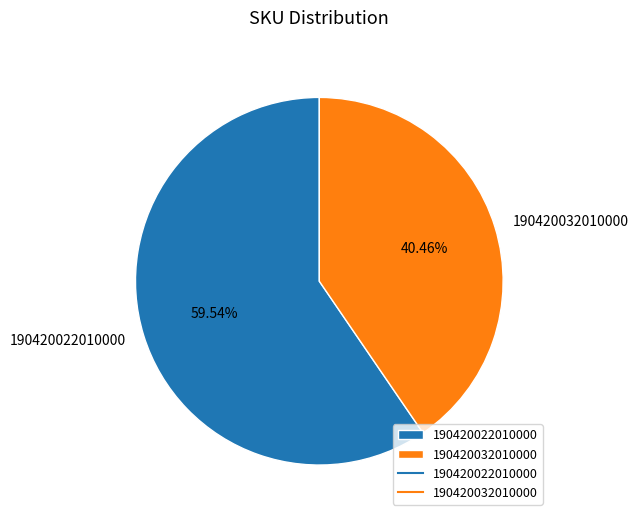

What is the ratio of the value at 190420032010000 to the value at 190420022010000?

0.7